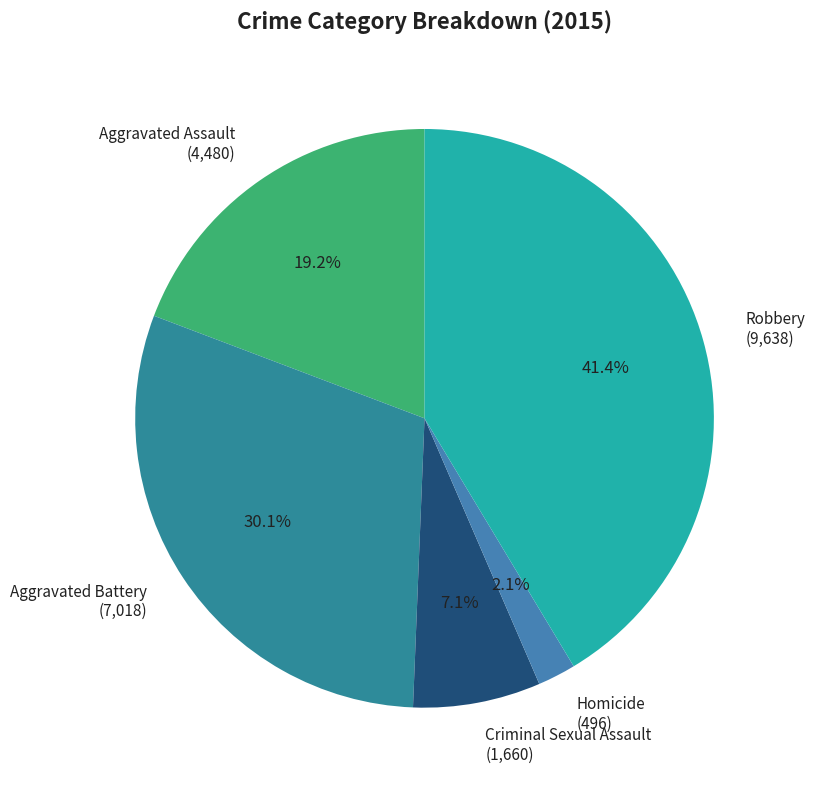

To the nearest percent, what is the difference between the largest and smallest slice percentages?

39%